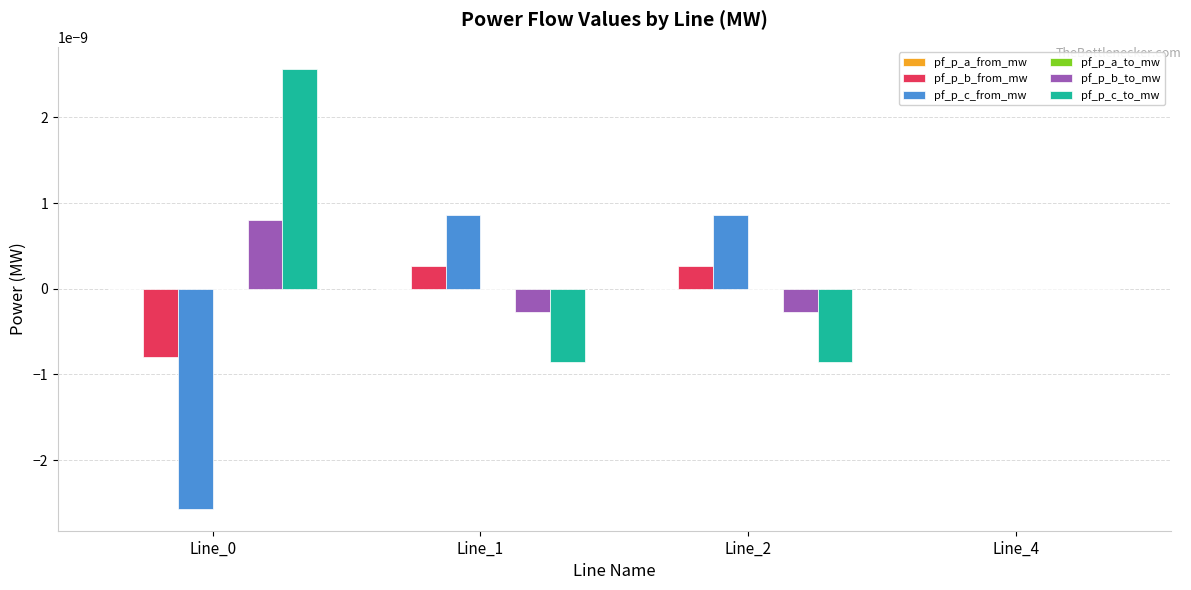

True or false: pf_p_b_from_mw has a value of -0.0 at Line_0.

True